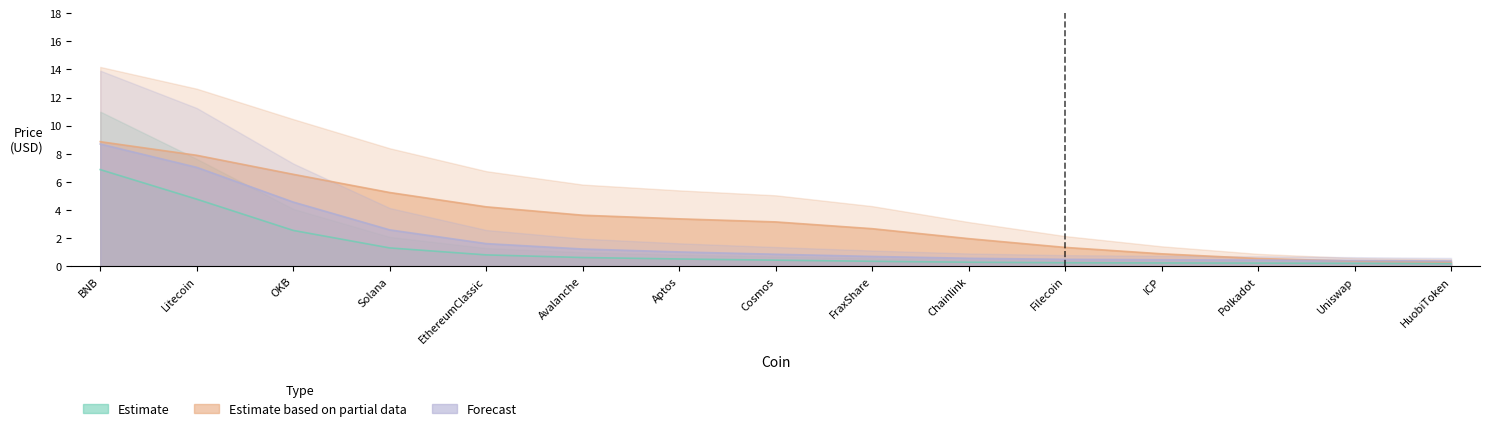

Rank the categories by Estimate based on partial data value from lowest to highest.

HuobiToken, Uniswap, Polkadot, ICP, Filecoin, Chainlink, FraxShare, Cosmos, Aptos, Avalanche, EthereumClassic, Solana, OKB, Litecoin, BNB